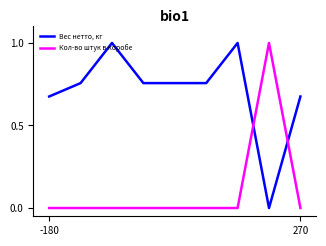

What is the average value of the Кол-во штук в коробе series?

0.1